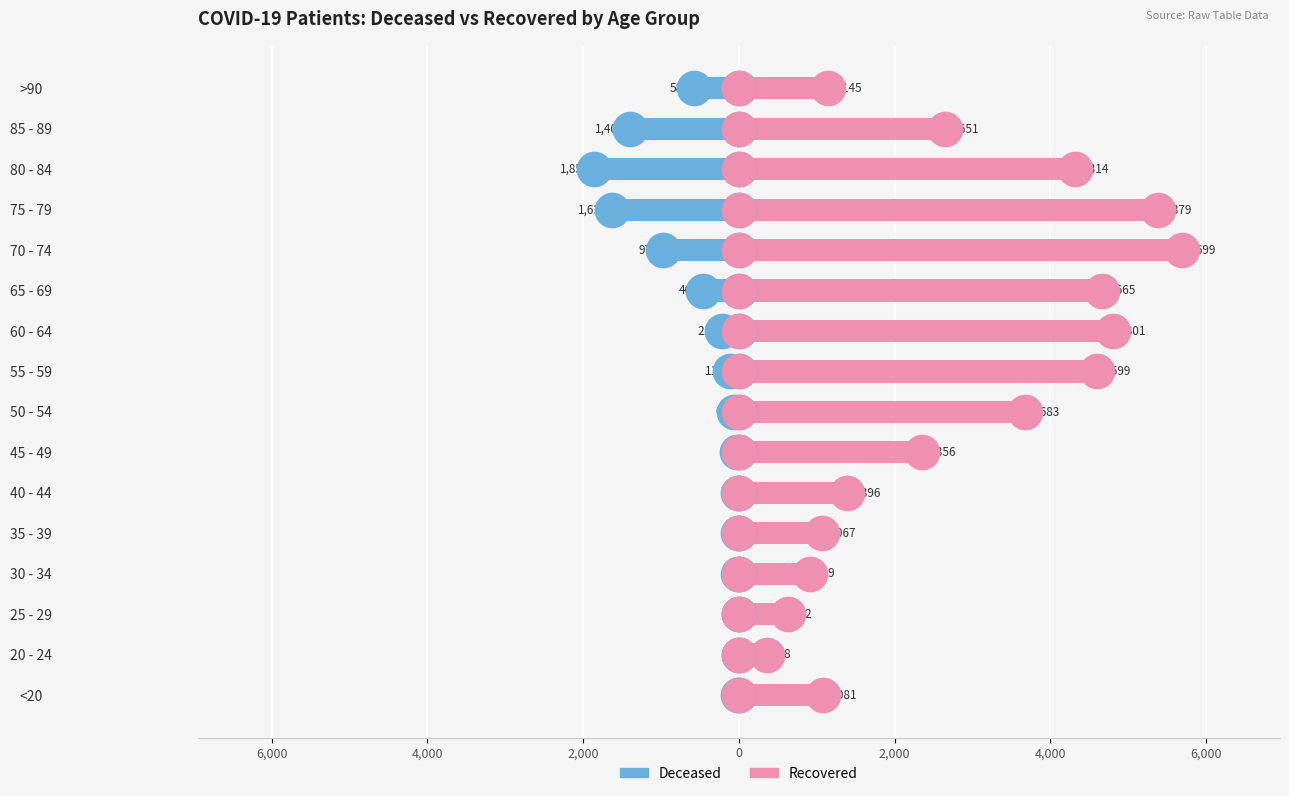

Is the value of patients_recovered at 60 - 64 greater than the value of patients_deceased at 50 - 54?

Yes